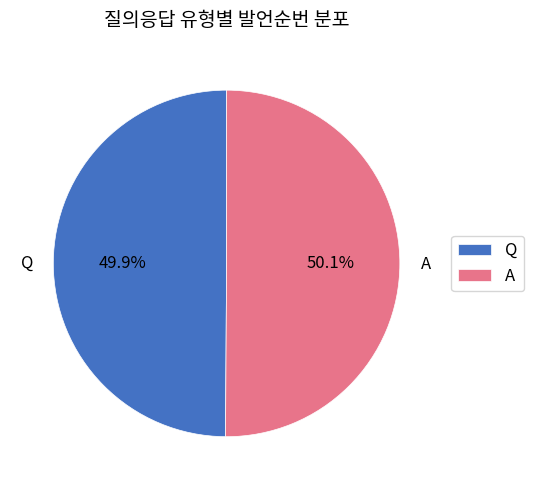

Is there any slice that represents more than half of the pie?

Yes